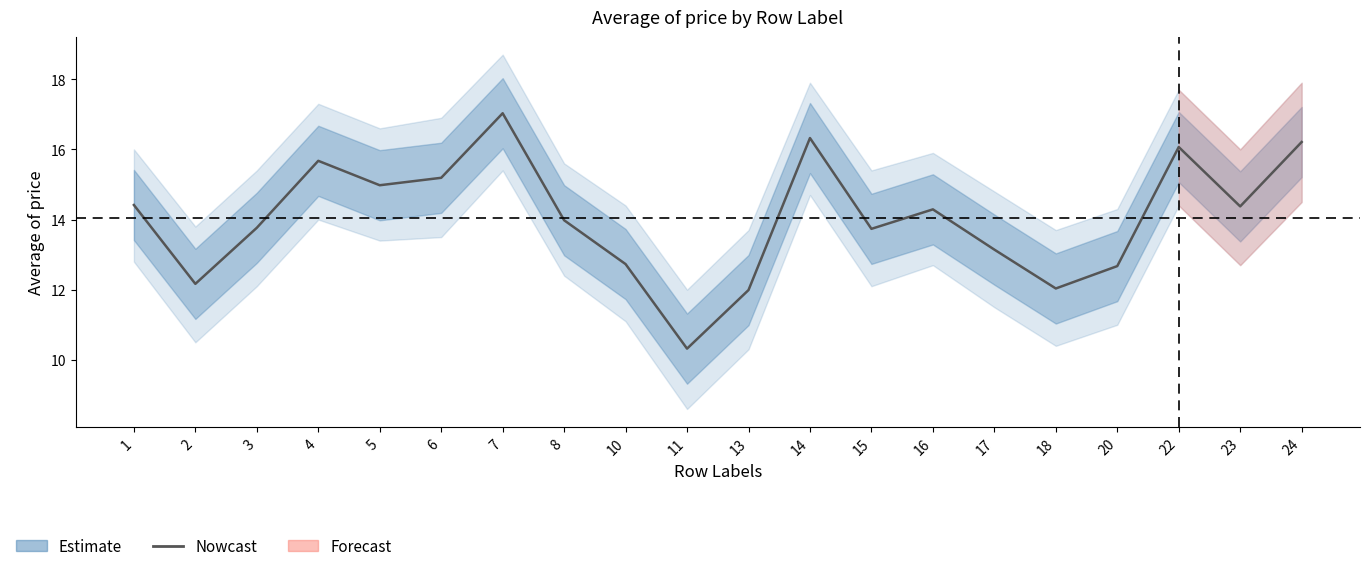

How many interior local valleys (lower than both neighbors) does the data have?

6